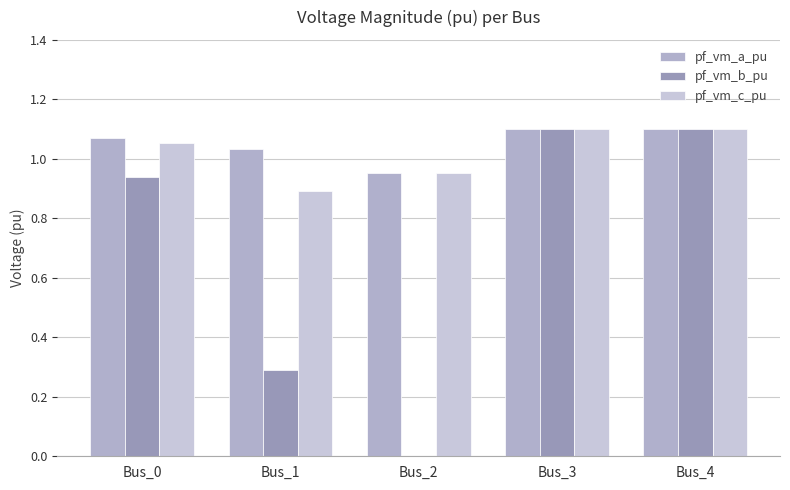

Reading left to right, transcribe all the data shown in this chart.

pf_vm_a_pu: Bus_0=1.1	Bus_1=1.0	Bus_2=1.0	Bus_3=1.1	Bus_4=1.1
pf_vm_b_pu: Bus_0=0.9	Bus_1=0.3	Bus_2=0.0	Bus_3=1.1	Bus_4=1.1
pf_vm_c_pu: Bus_0=1.1	Bus_1=0.9	Bus_2=1.0	Bus_3=1.1	Bus_4=1.1